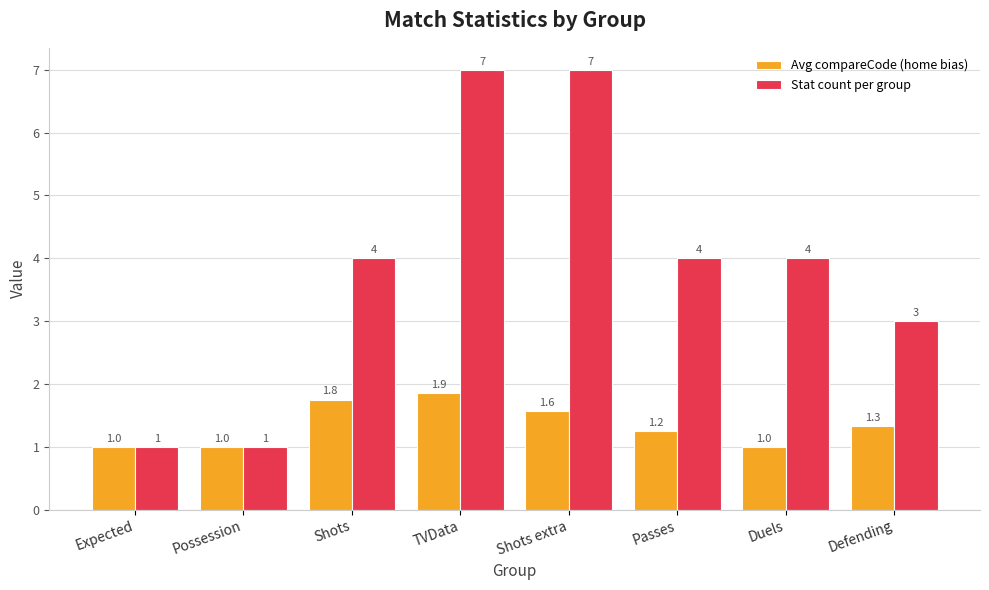

How many Avg compareCode (home bias) values are between 1 and 2?

8